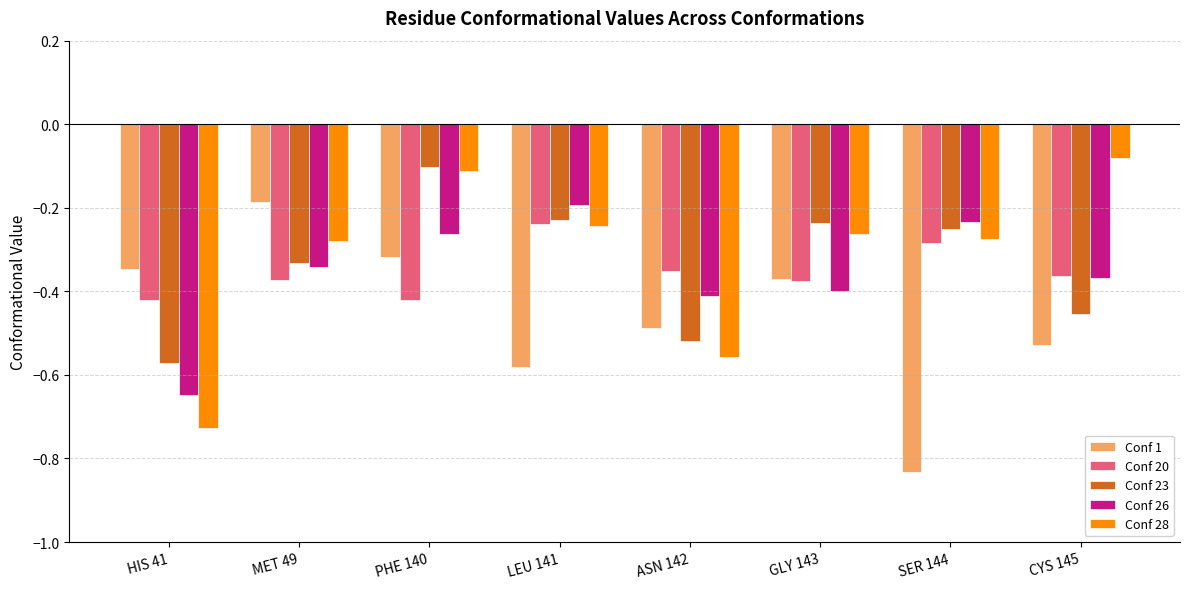

Which series changed the most between PHE 140 and ASN 142?

Conf 28